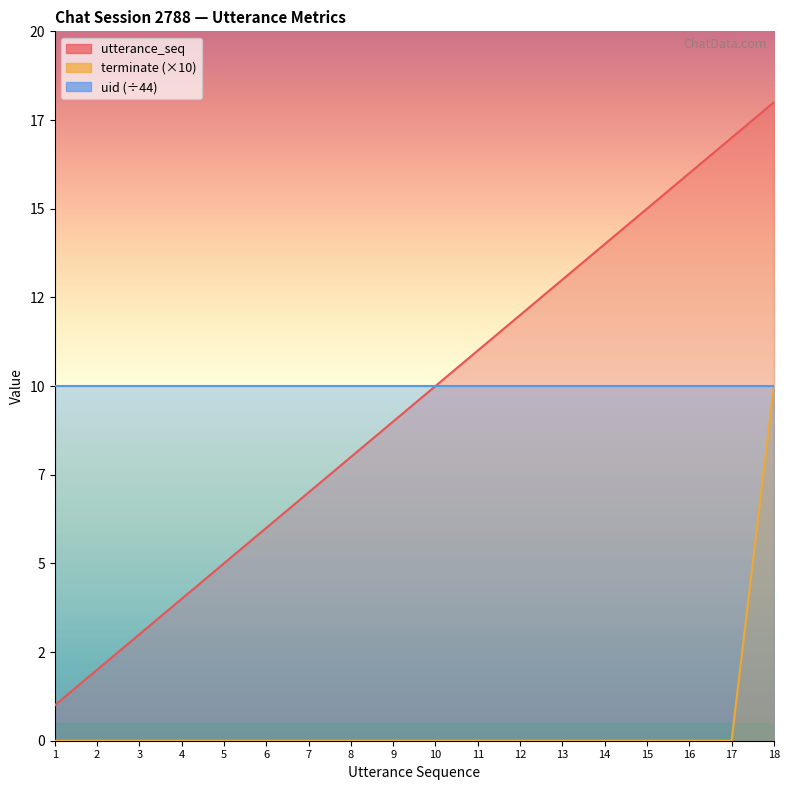

True or false: utterance_seq has a value of 28 at 18.

False